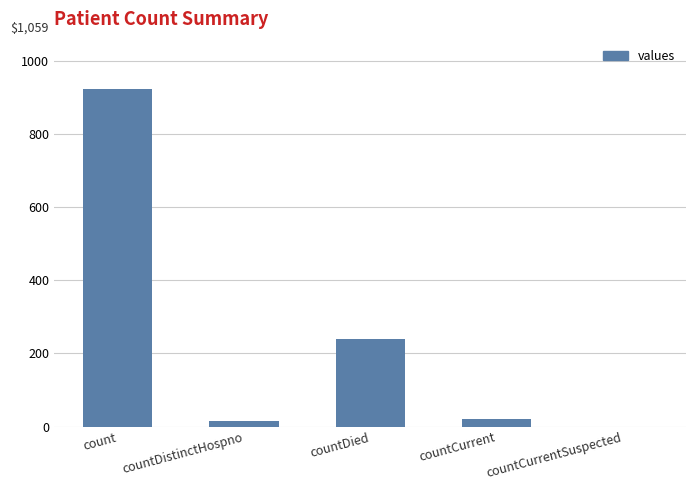

Is it true that the value at count is 921?

True